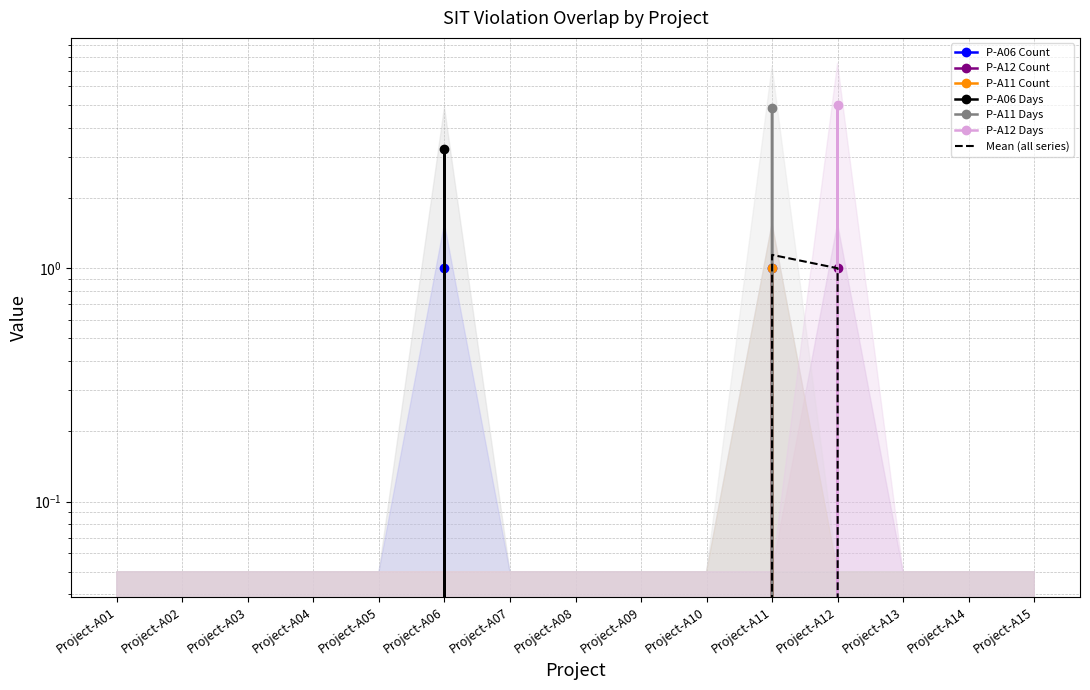

What is the sum of all P-A06 Count values?

2.0